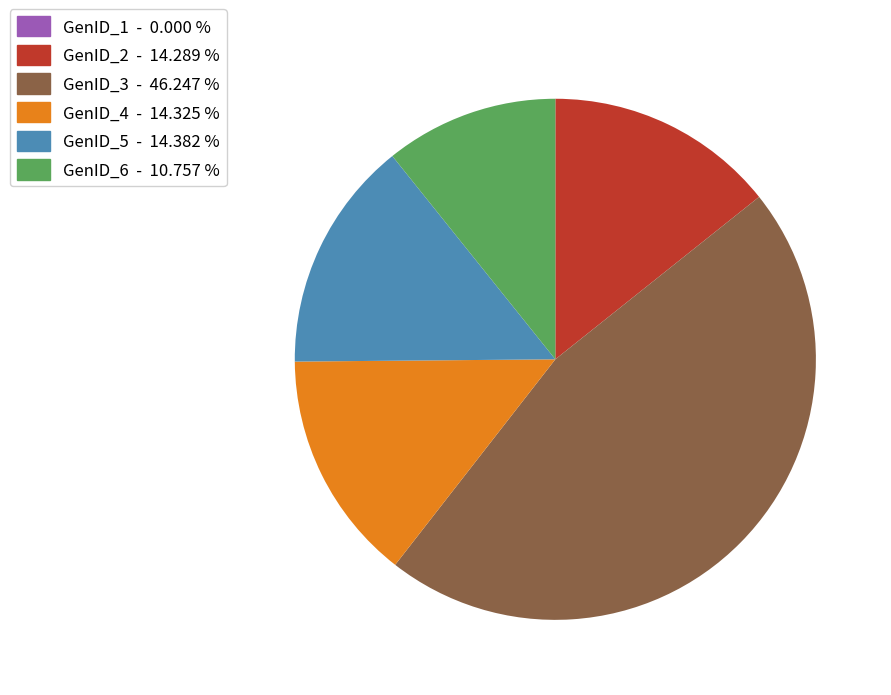

Is there a majority slice in this chart?

No